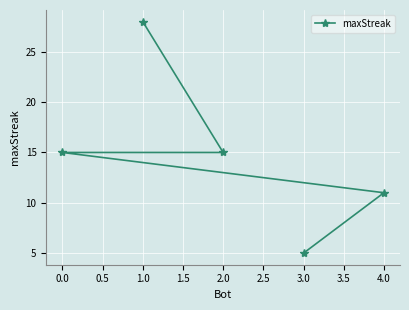

What is the difference between the maximum and minimum values?

23